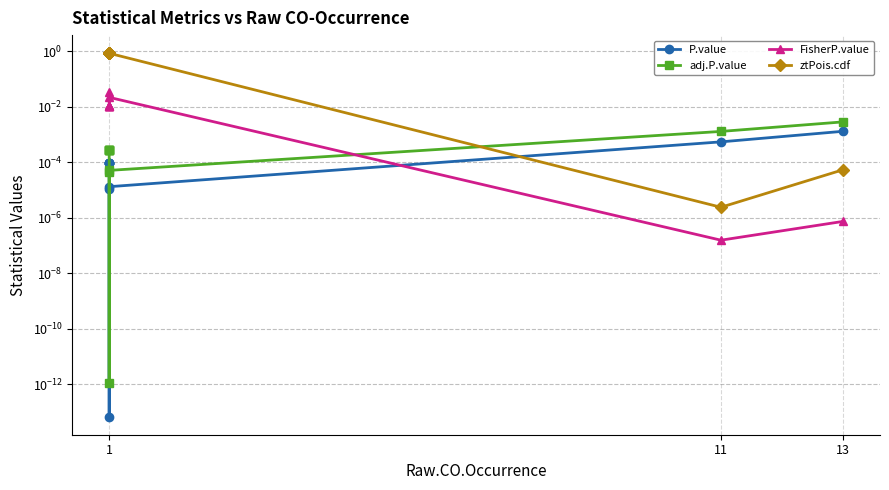

True or false: P.value and ztPois.cdf intersect in this chart.

True